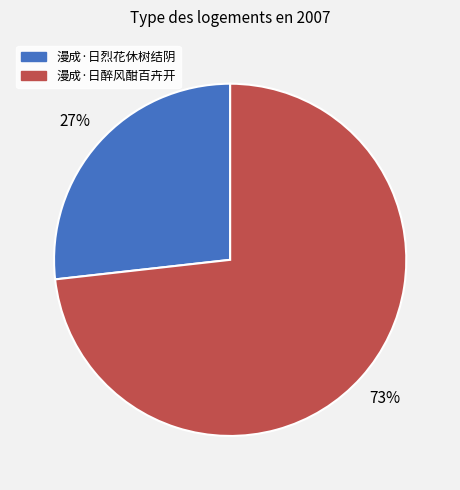

Is it true that 漫成·日烈花休树结阴 is 20% of the pie?

False